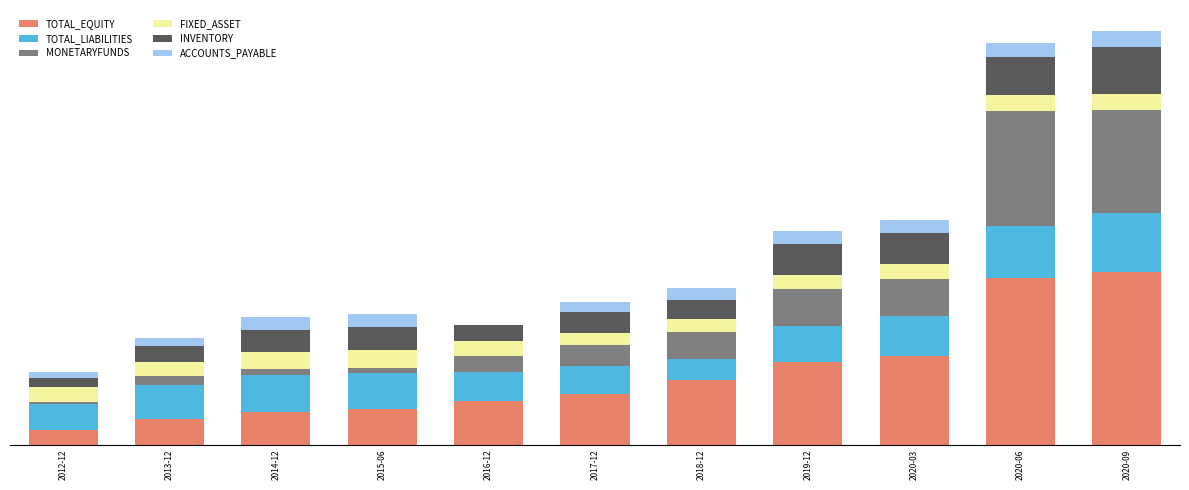

What are all the series names shown in the legend?

TOTAL_EQUITY, TOTAL_LIABILITIES, MONETARYFUNDS, FIXED_ASSET, INVENTORY, ACCOUNTS_PAYABLE